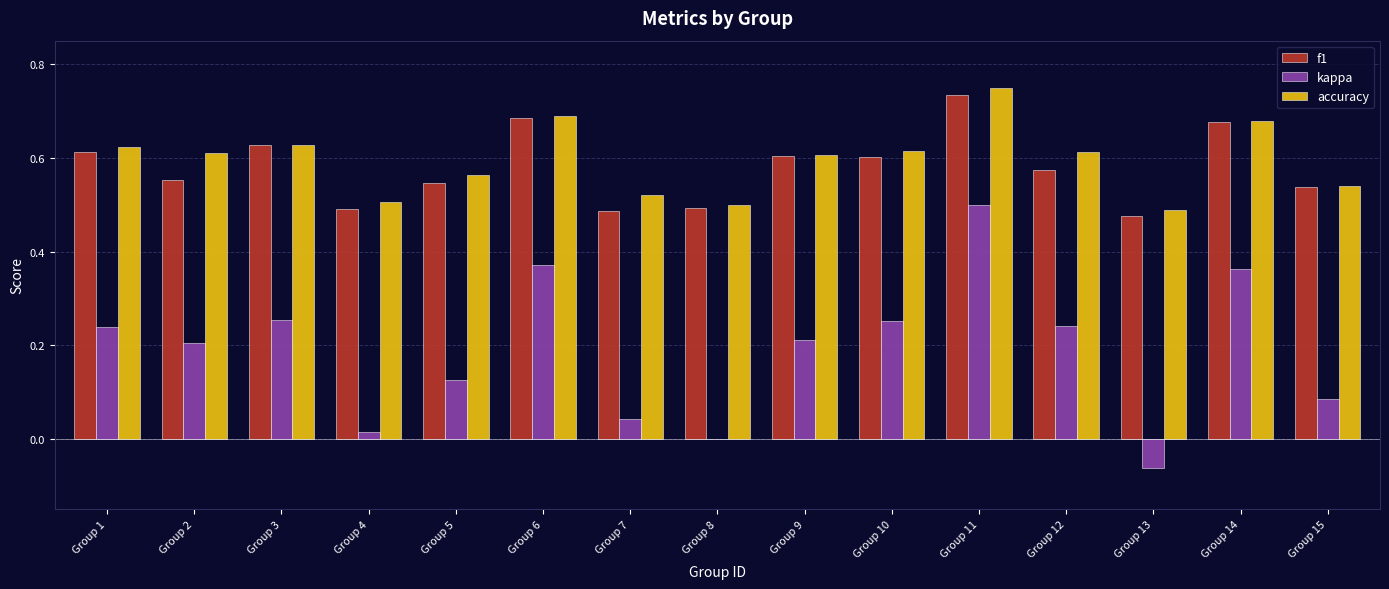

What is the total value across all series at Group 5?

1.2